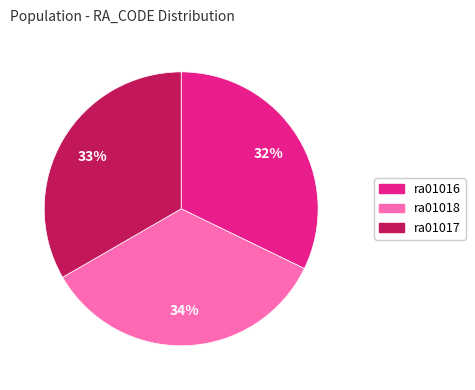

To the nearest percent, what is the difference between the ra01016 and ra01018 slice percentages?

2%